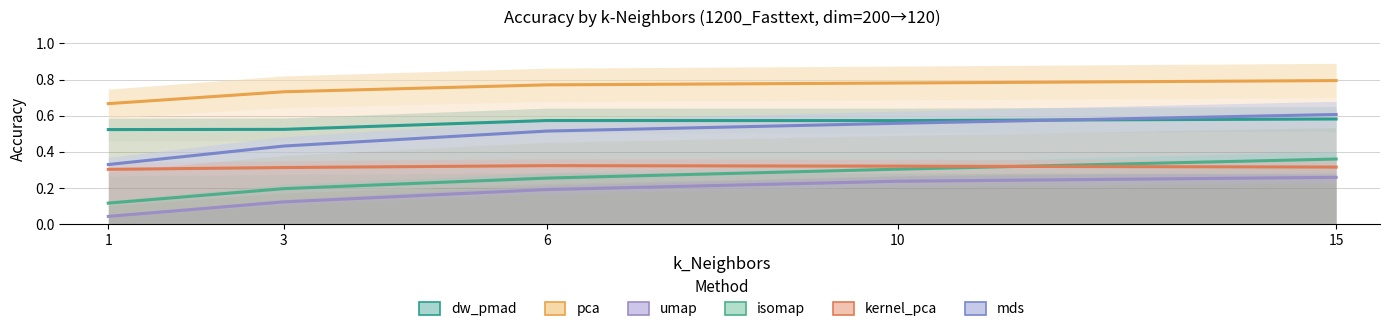

The mds series shows 0.6 at 10. True or false?

True